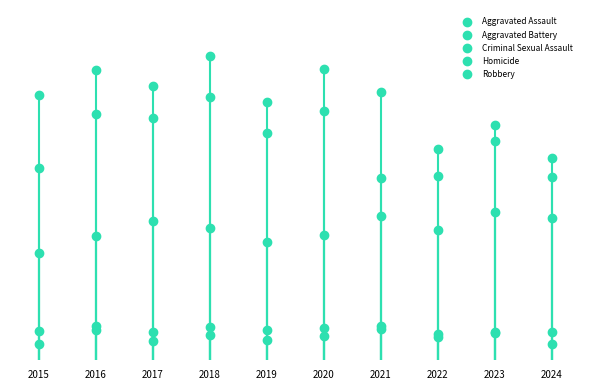

Is this an area chart (filled region under the line)?

No